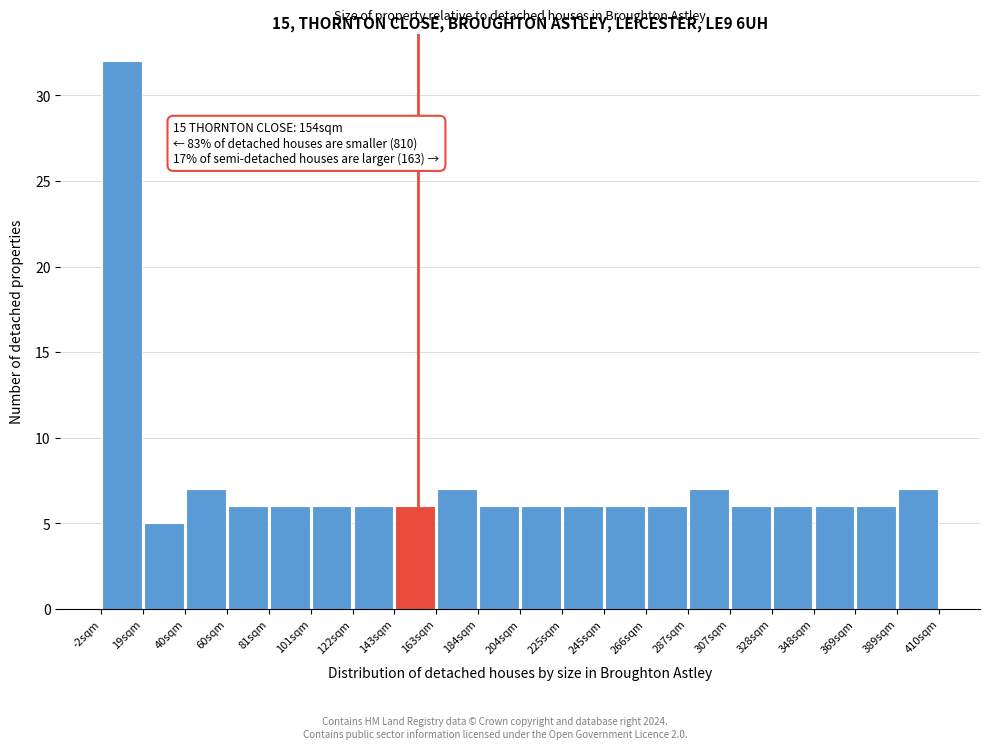

Over which range of the x-axis is the bar tallest?

0 to 20